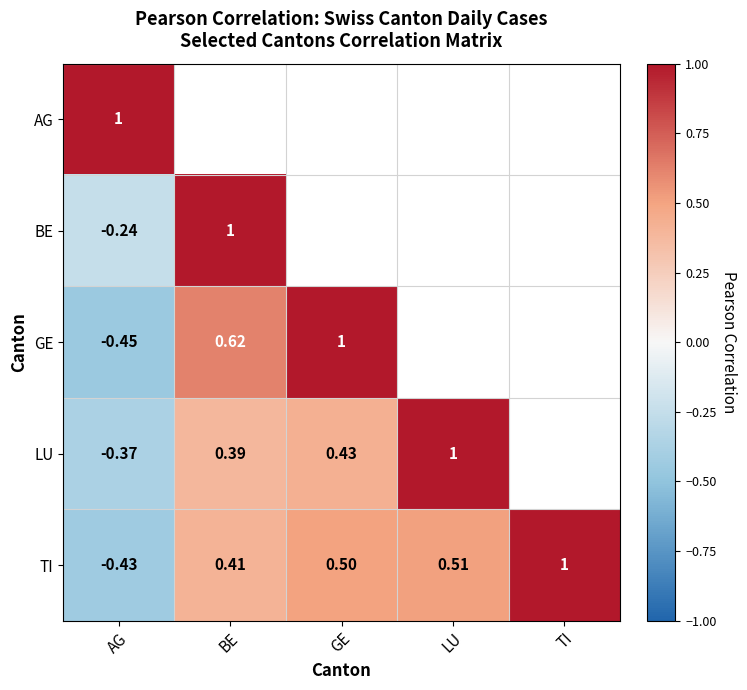

At which label does TI first exceed 0?

BE